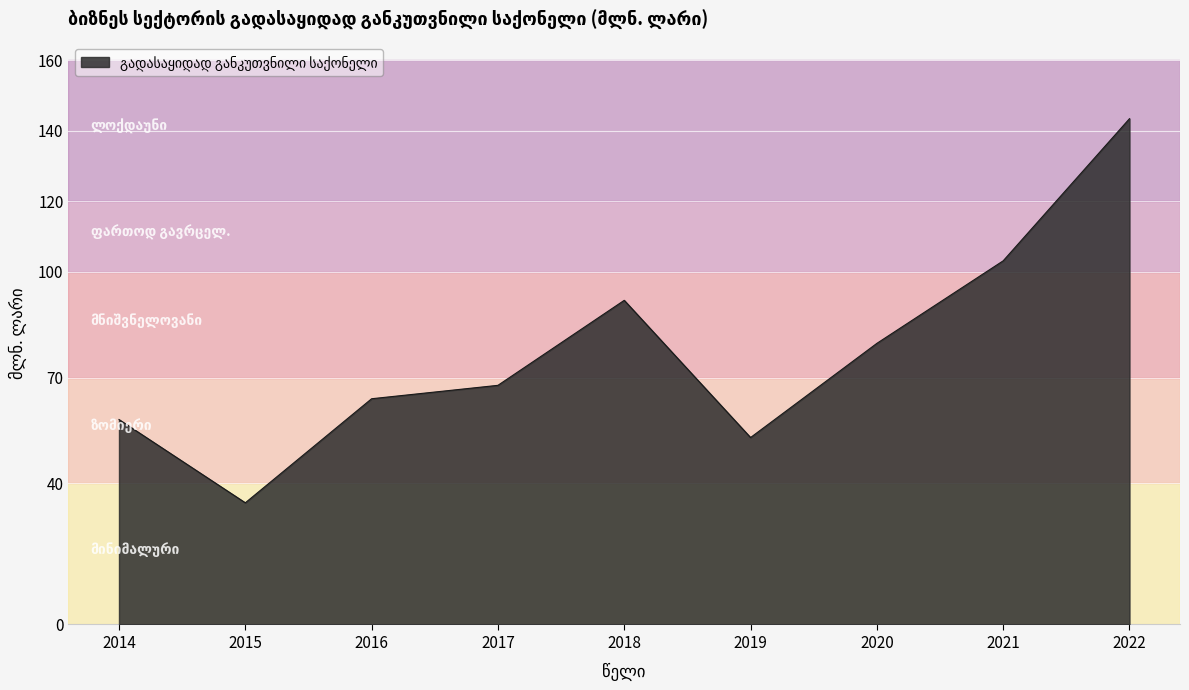

How many interior local peaks (higher than both neighbors) does the data have?

1